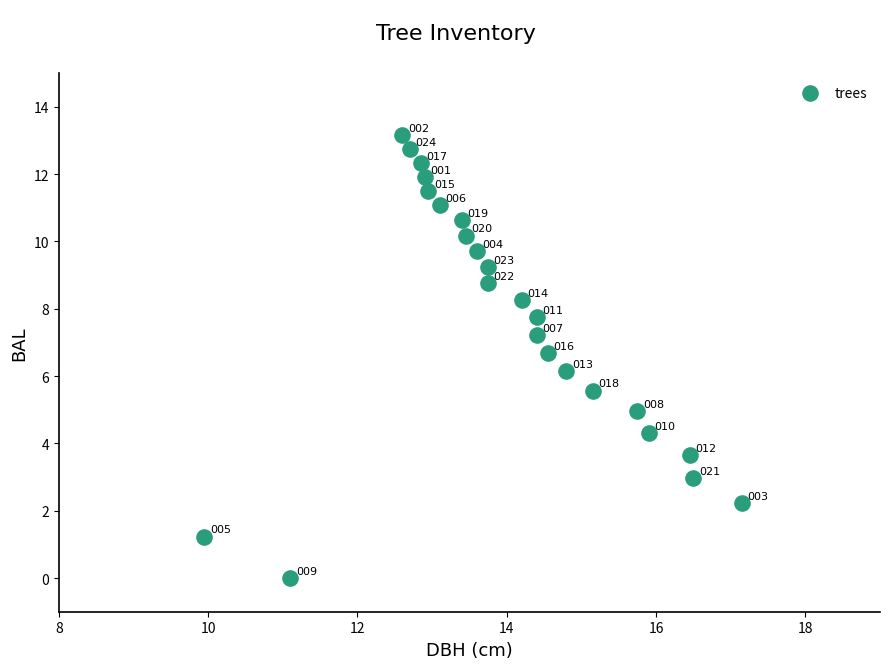

What Y value in the scatter plot is closest to 6?

6.1